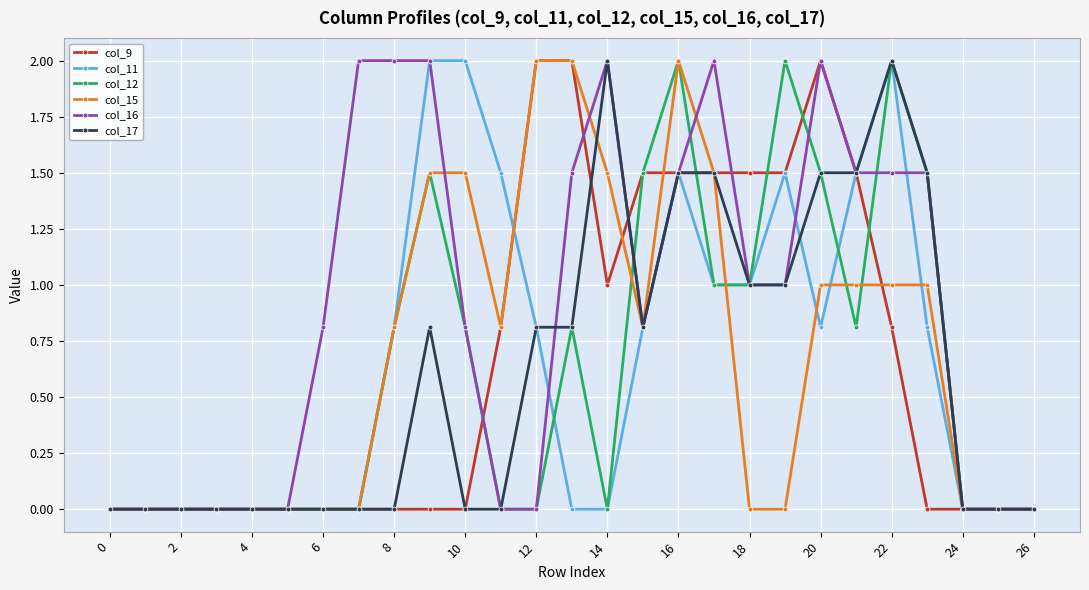

True or false: col_16 has more than 2 interior local peaks.

True